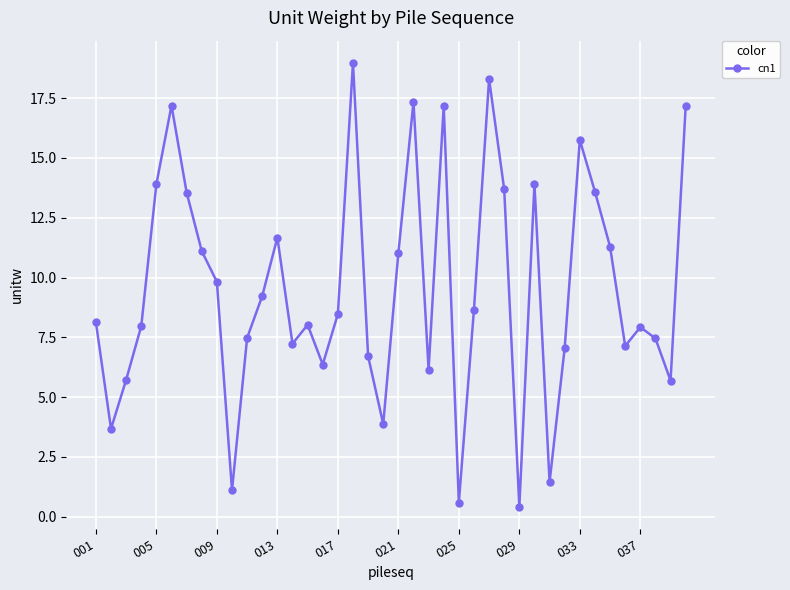

What is the value of the 24th point from the left?

17.2